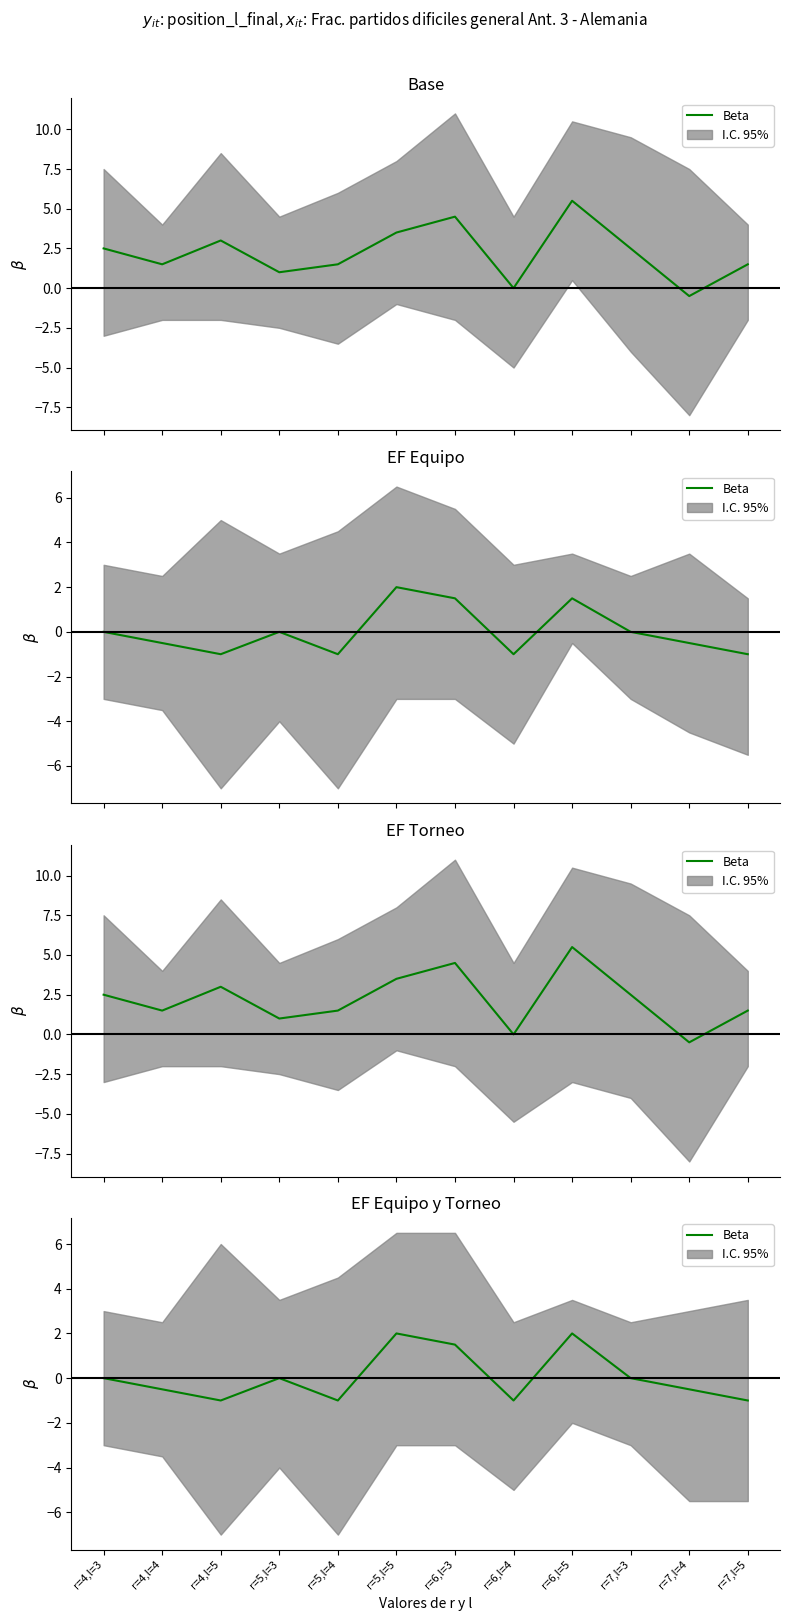

True or false: the data has more than 2 interior local peaks.

True